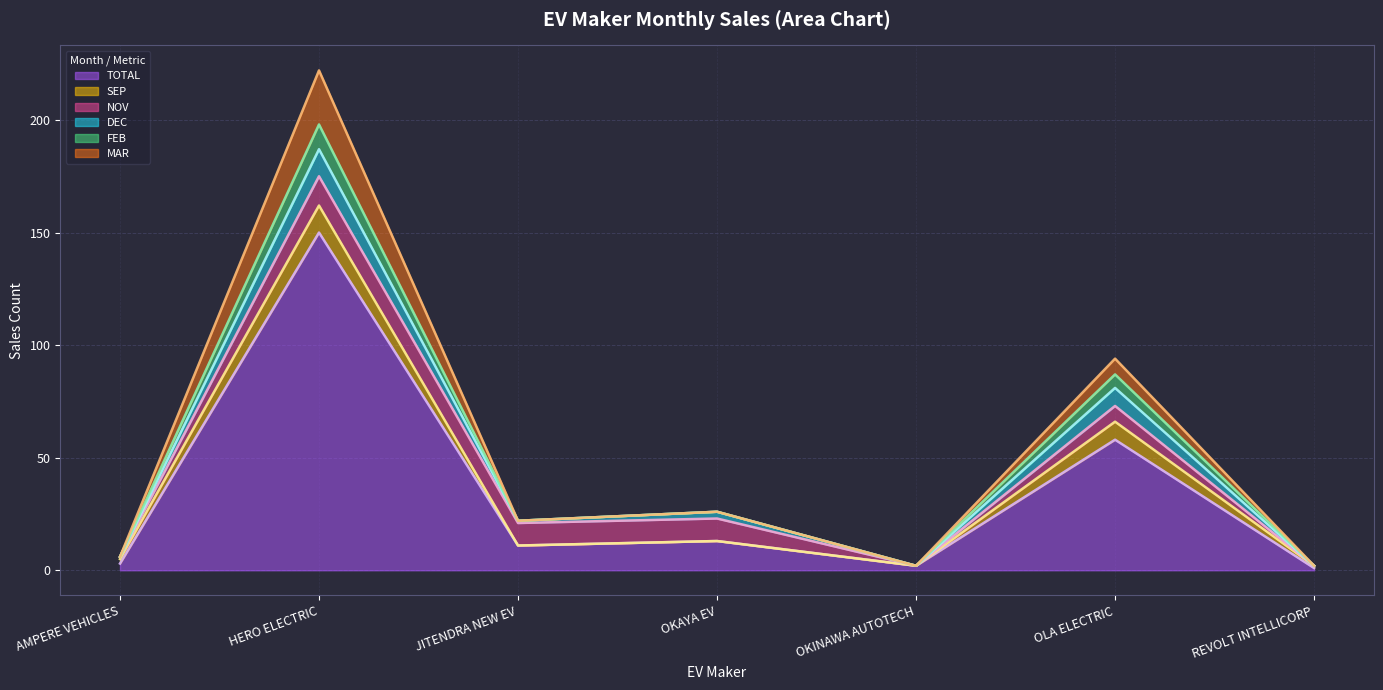

Where is TOTAL nearest to the value 75?

OLA ELECTRIC